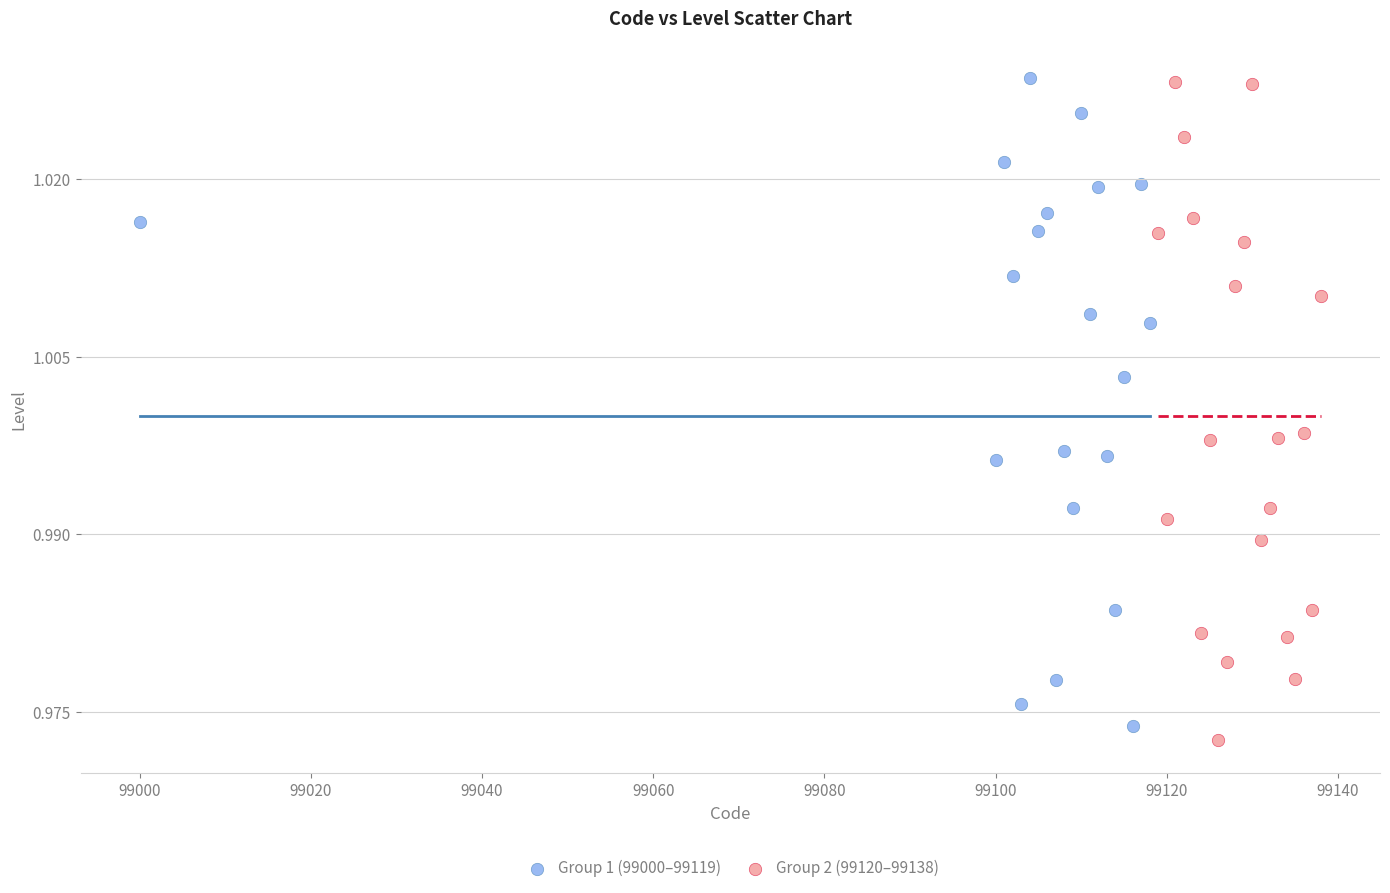

What are all the series names shown in the legend?

Group 1 (99000–99119), Group 2 (99120–99138)